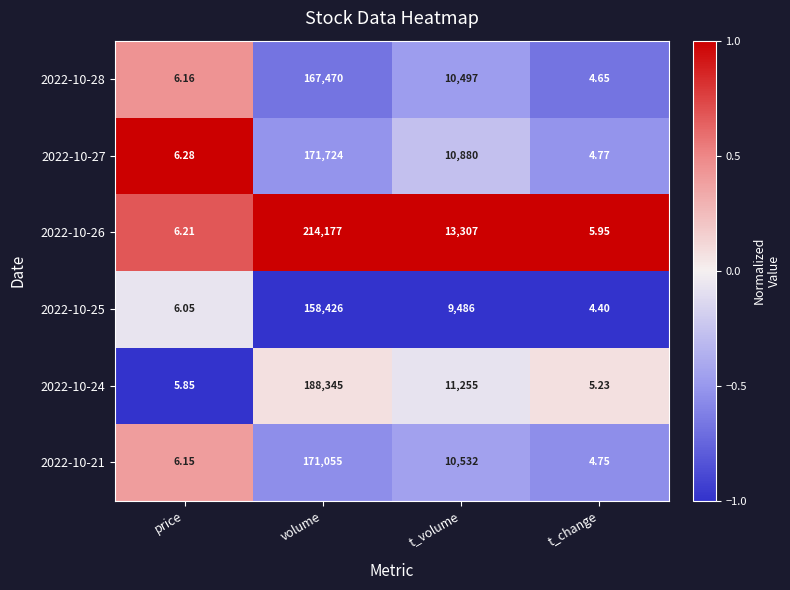

Where is 2022-10-27 nearest to the value 85864?

t_volume